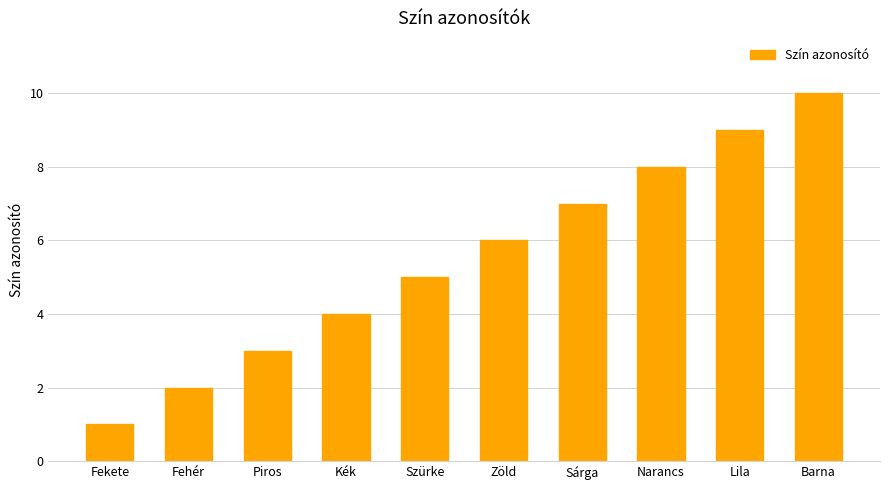

At which category does the chart reach its minimum across all series?

Fekete